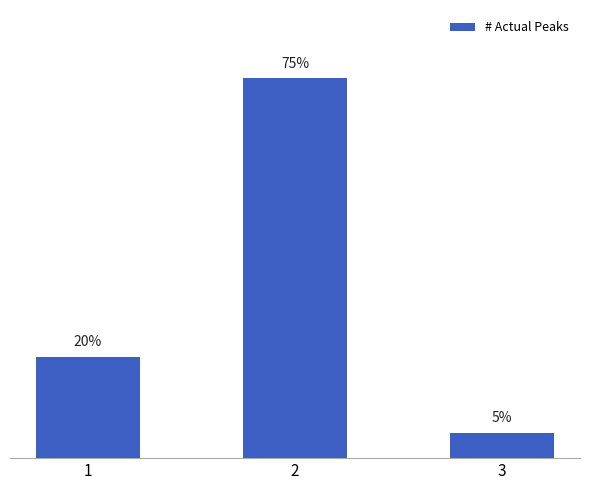

Rank the categories by value from highest to lowest.

2, 1, 3